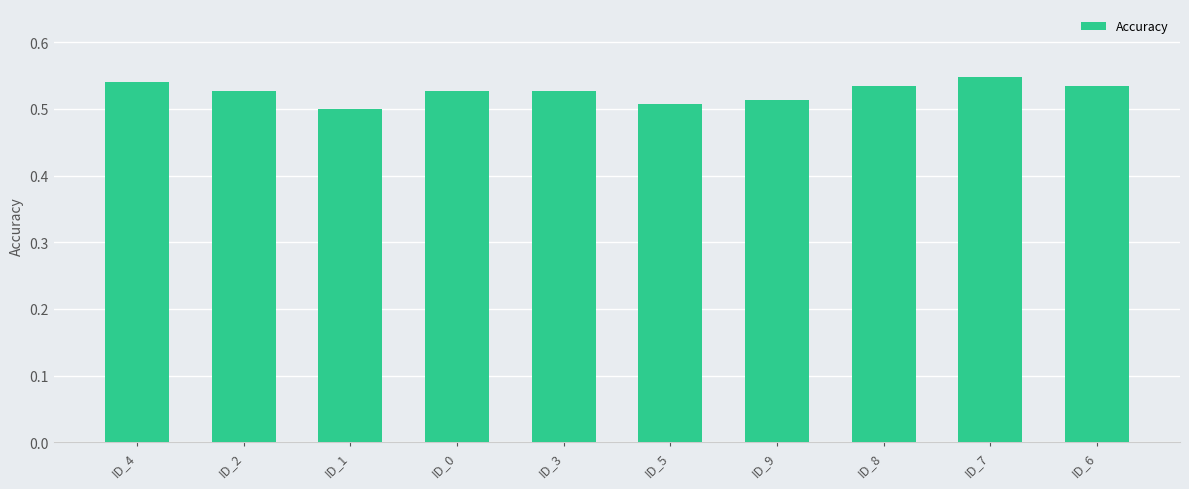

How many categories are shown in the chart?

10